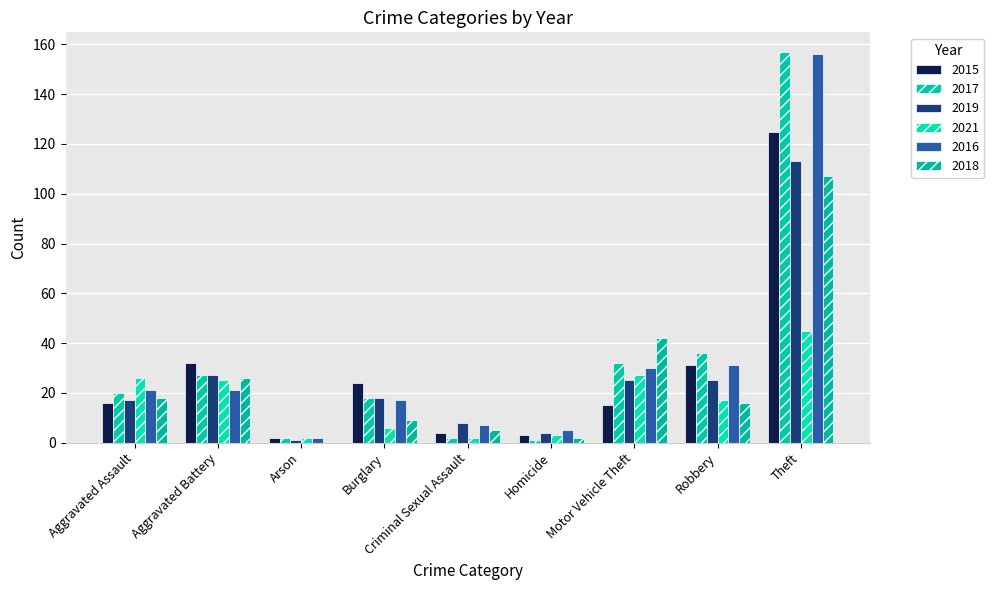

What is the total value across all series at Arson?

9